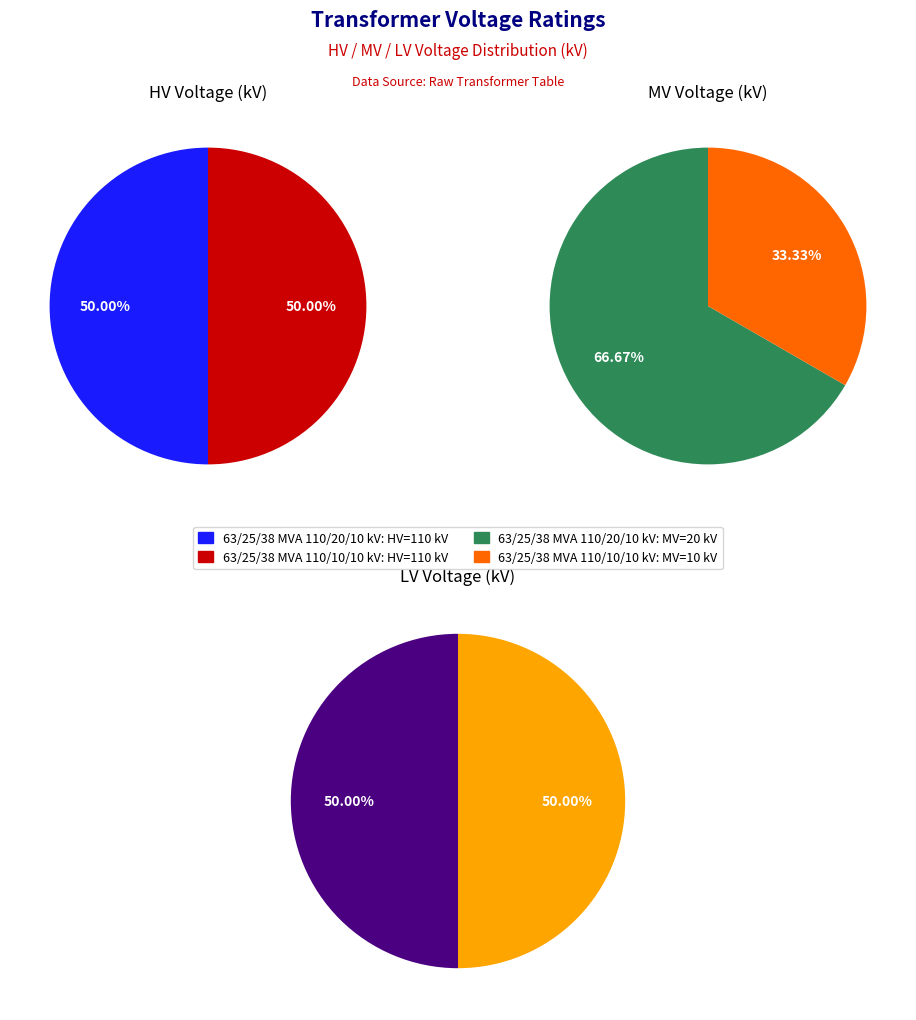

Does 63/25/38 MVA 110/10/10 kV account for over 50% of the chart?

No